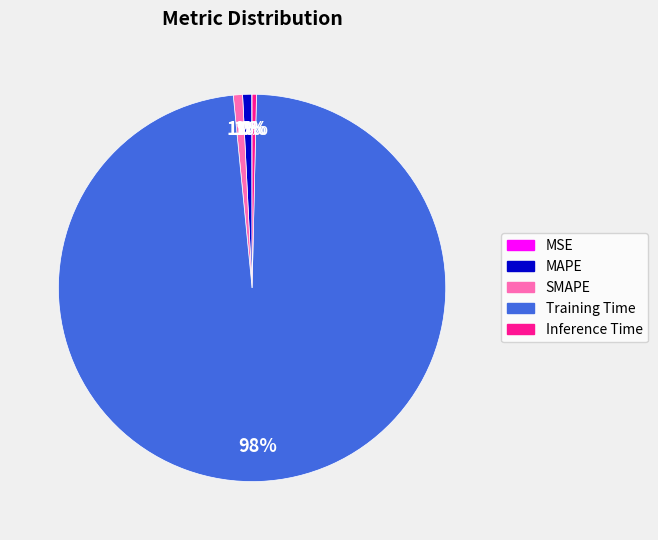

Which slice represents more than half of the pie?

Training Time